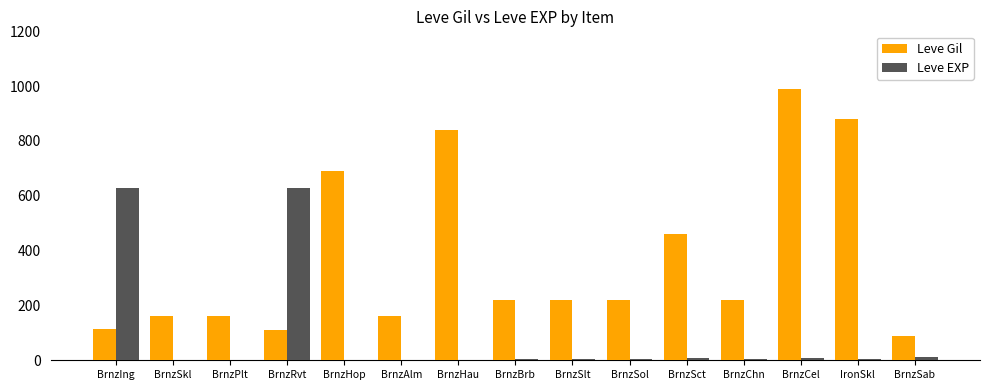

True or false: Leve Gil has a value of 880 at IronSkl.

True